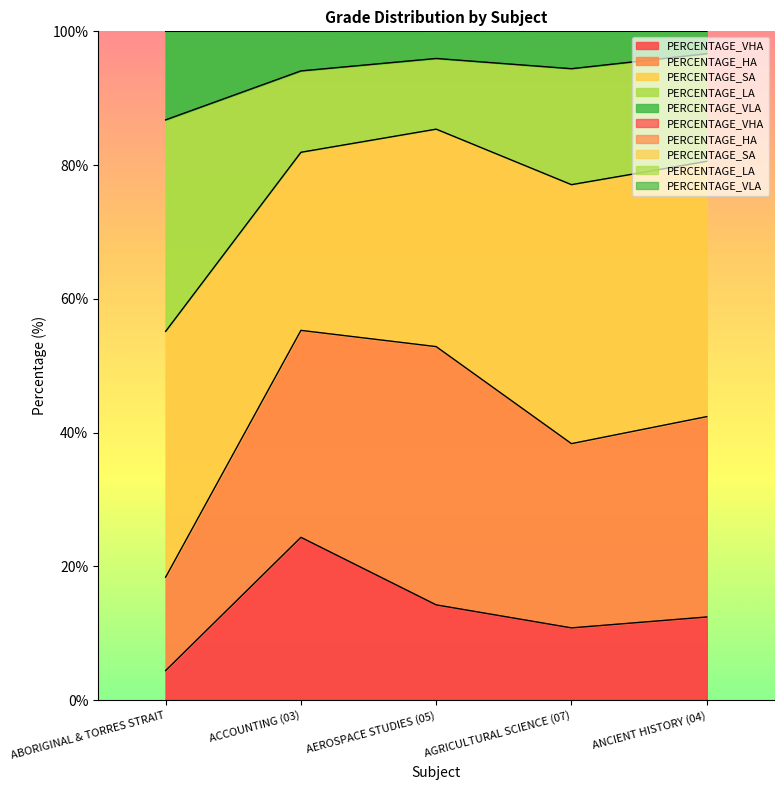

What is the label of the 2nd point from the right?

AGRICULTURAL SCIENCE (07)